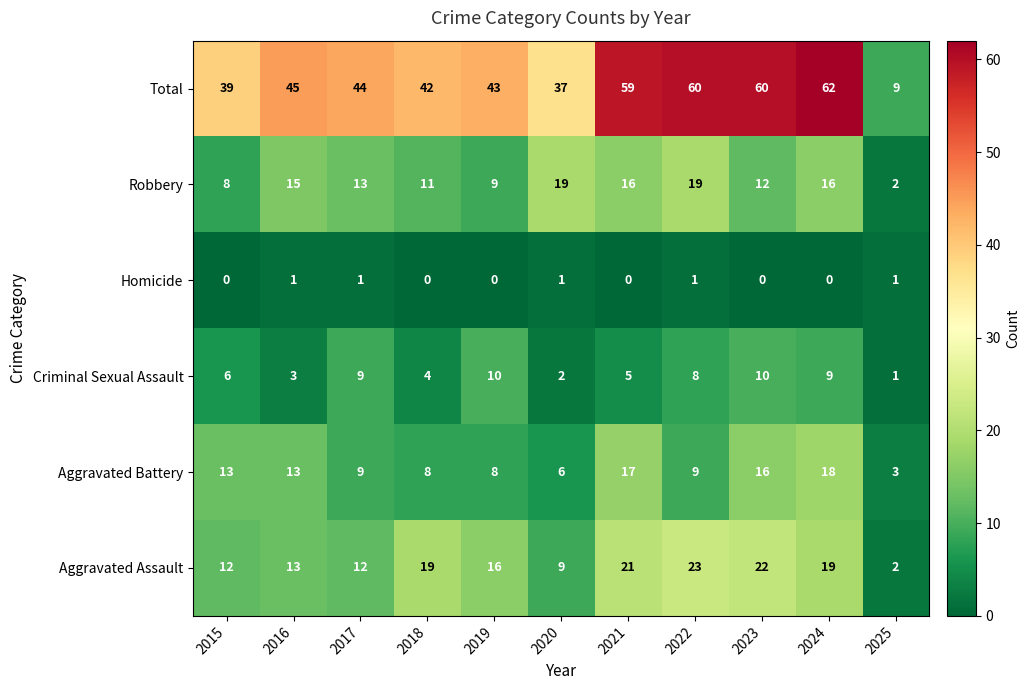

Is it true that Aggravated Battery equals 17 at 2021?

True